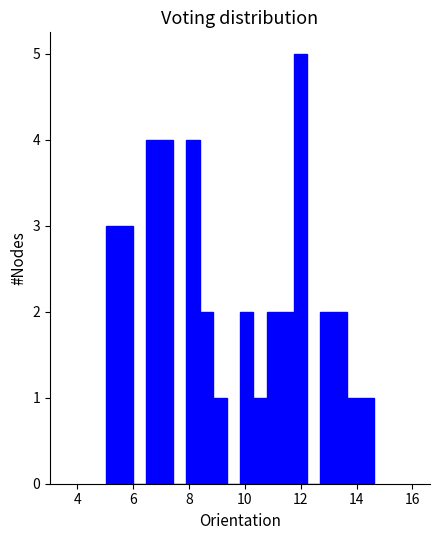

Around what value on the x-axis is the tallest bar? Give the approximate position of its centre, as read against the axis.

12.0